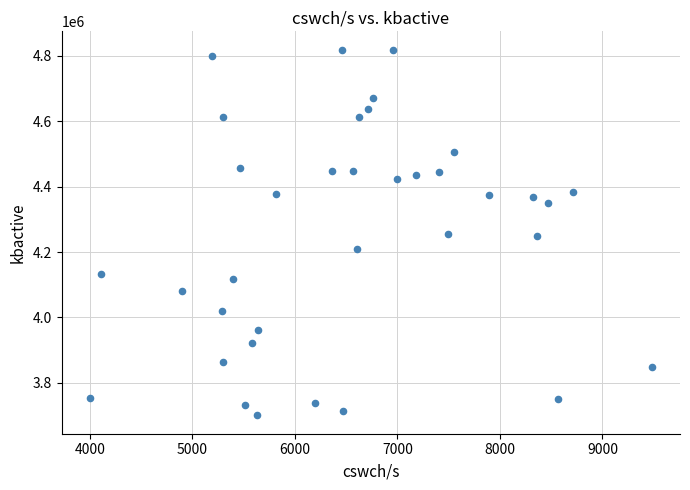

What is the range of X values (max minus min)?

5483